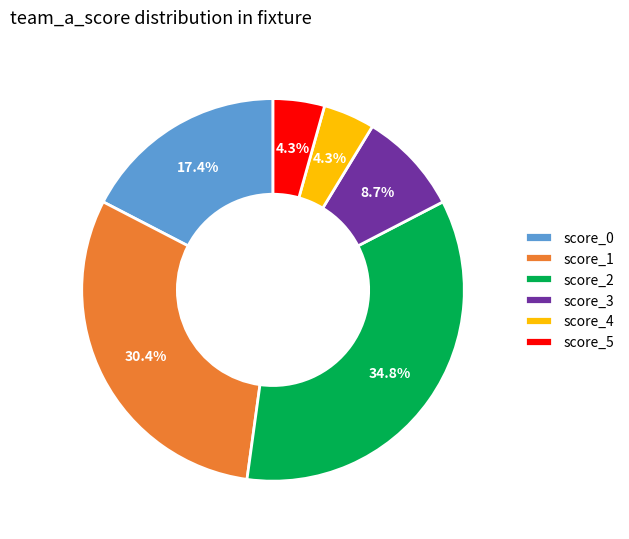

What percentage do score_3 and score_1 together represent?

39.1%